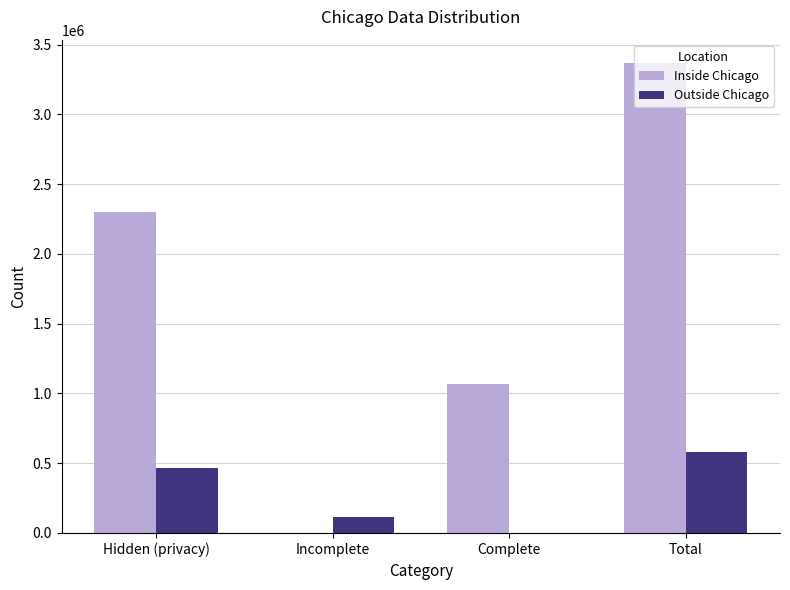

What is the sum of all Outside Chicago values?

1159736